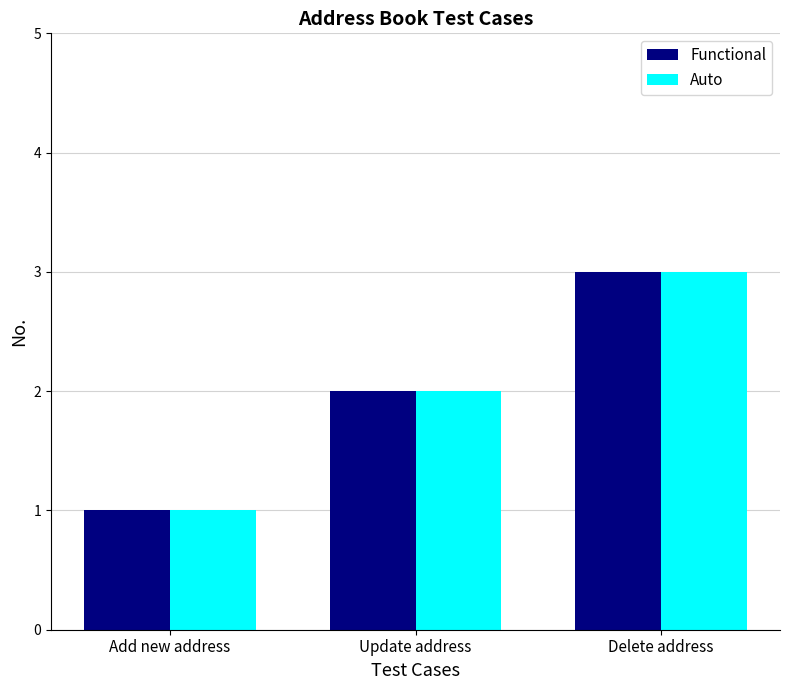

Count the number of data series in this chart.

2